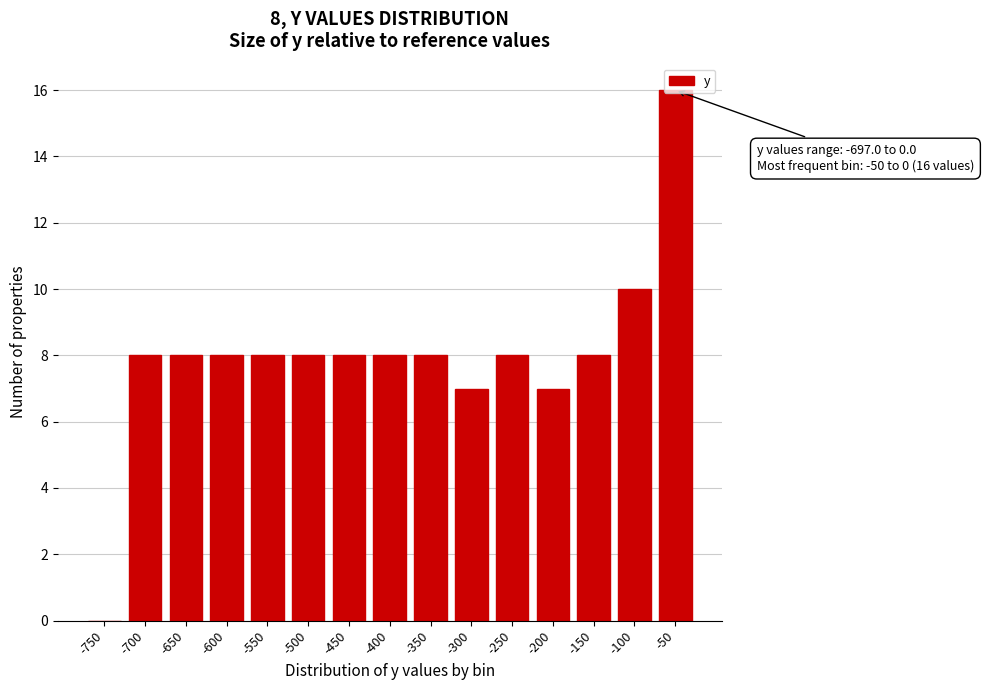

Is it true that the value at -400 is 4?

False